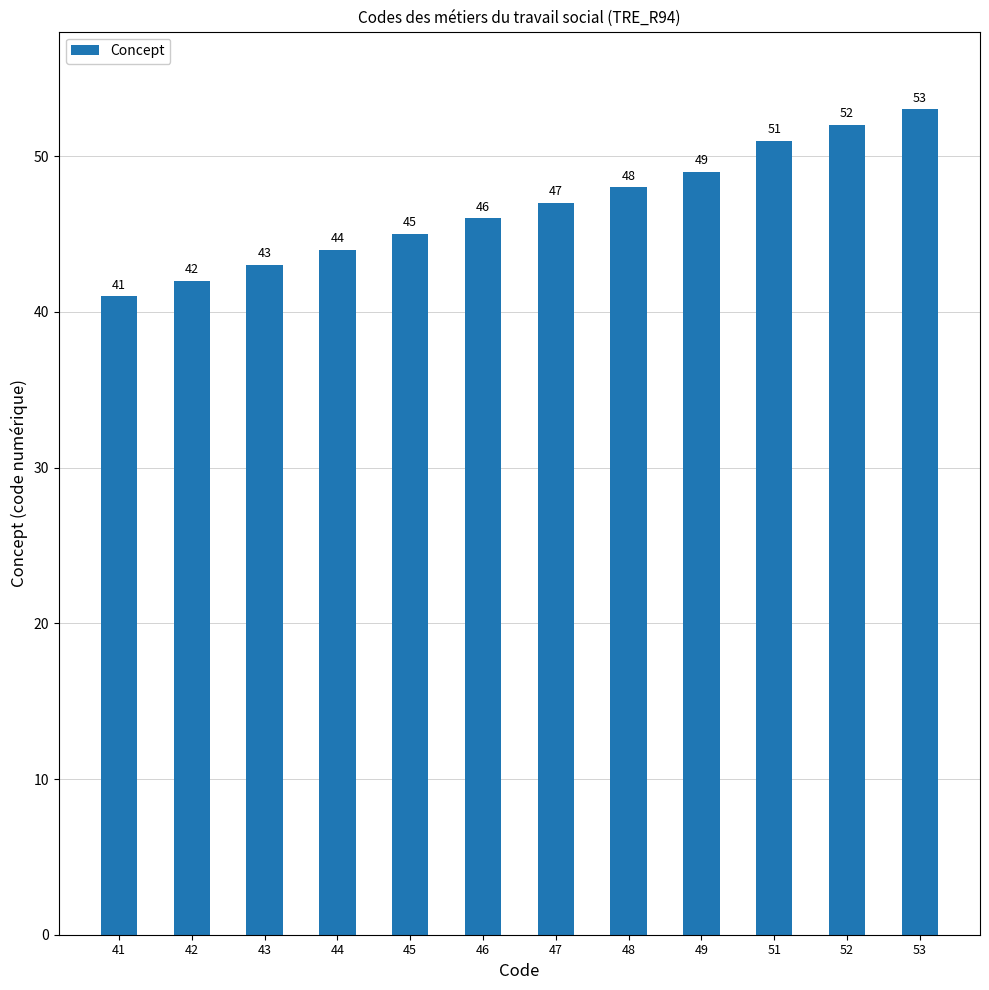

Reading right to left, what are all the values shown in this chart?

53	52	51	49	48	47	46	45	44	43	42	41